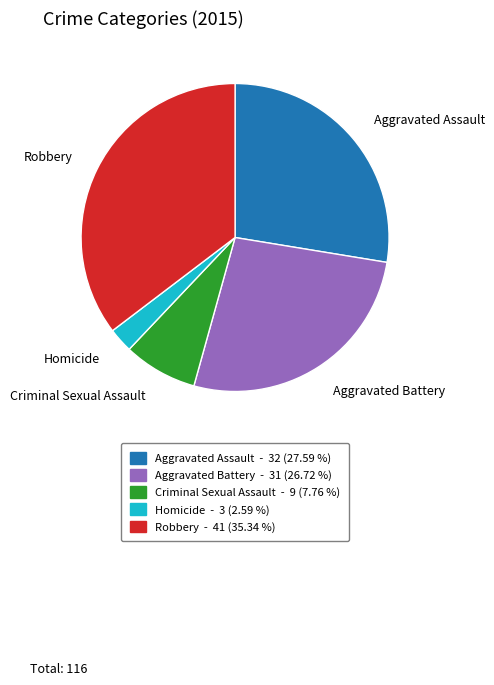

Which has a higher value, Aggravated Battery or Homicide?

Aggravated Battery